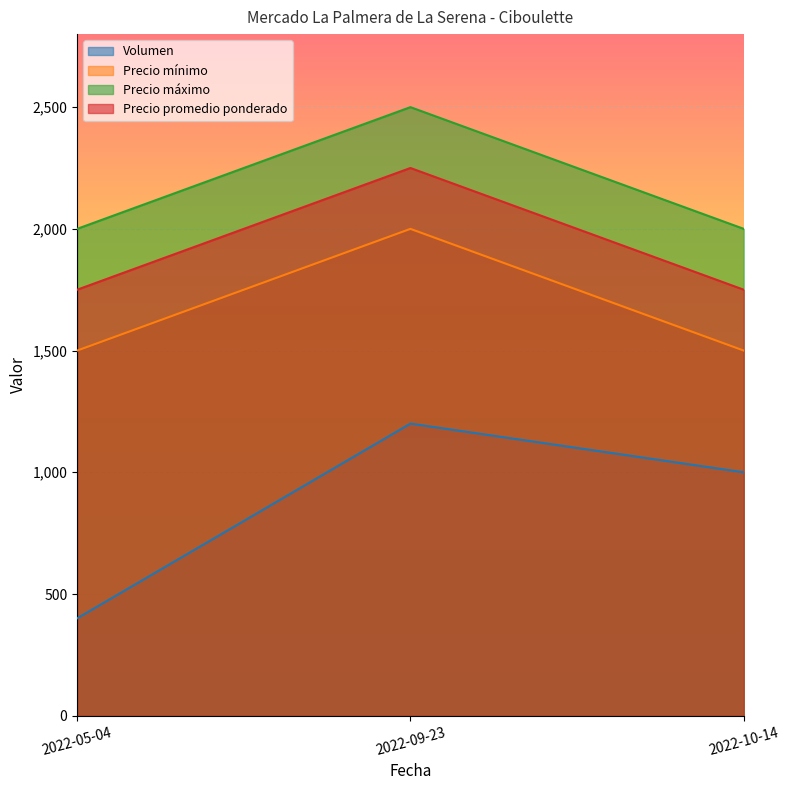

Which category has the highest value in the Precio promedio ponderado series?

2022-09-23